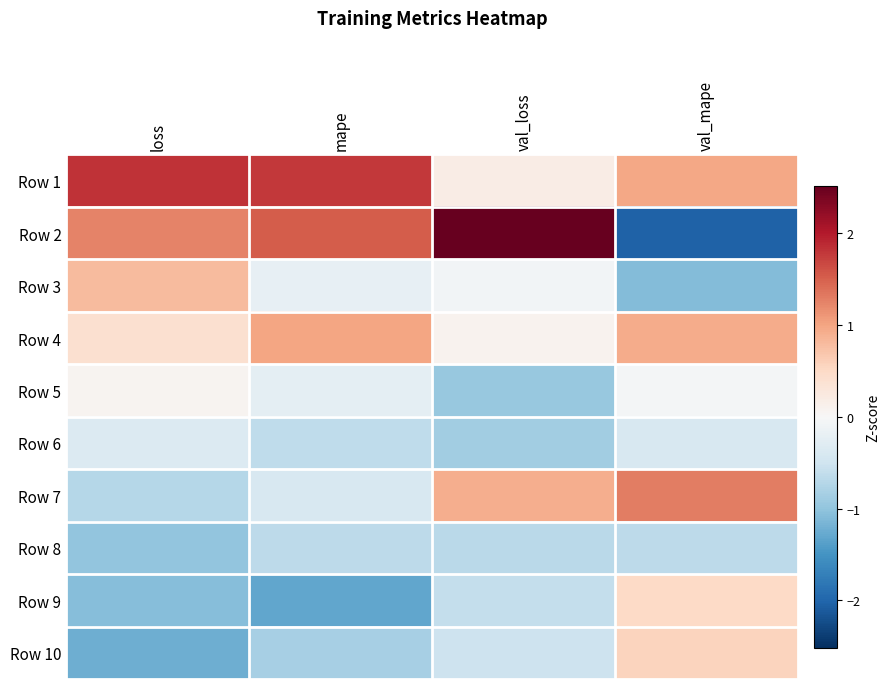

Between loss and val_loss, which is larger?

loss